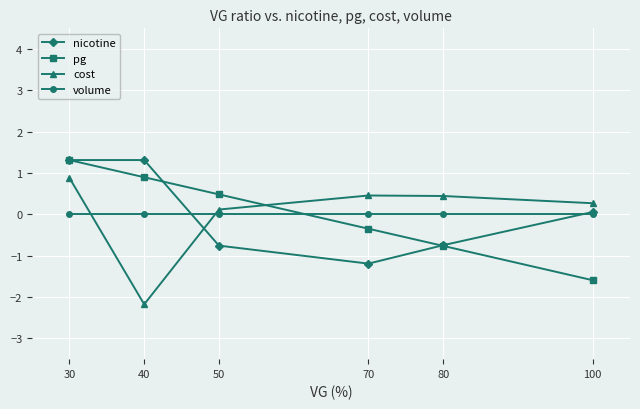

True or false: pg and volume cross at least once.

True